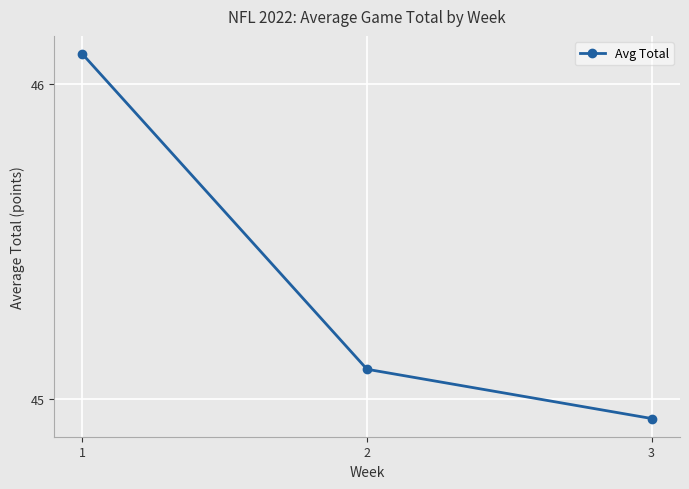

What is the sum of all values?

136.1